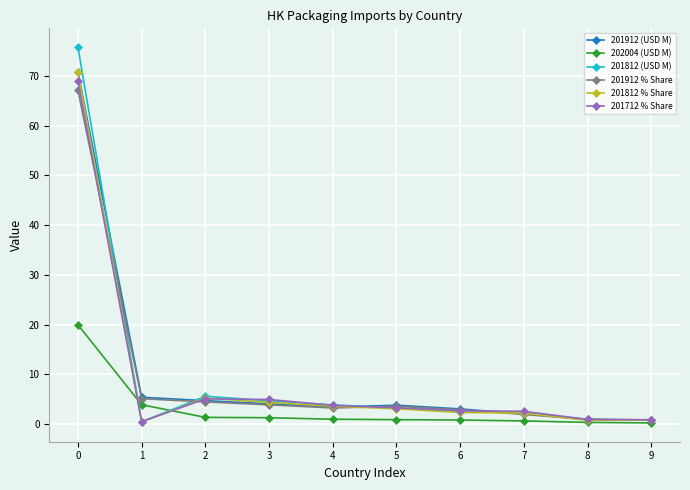

The 201912 % Share series shows 67.0 at 0. True or false?

True